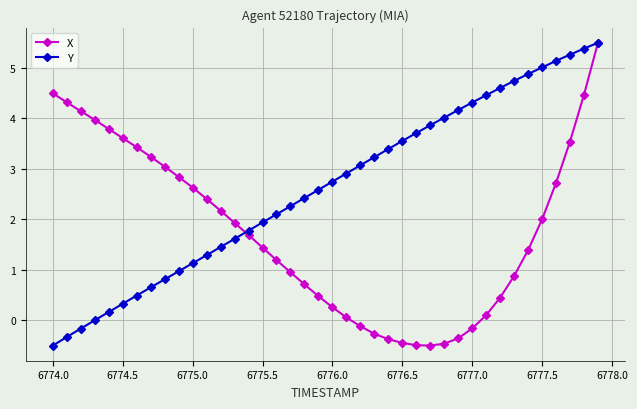

What is the lowest value of the Y series?

-0.5